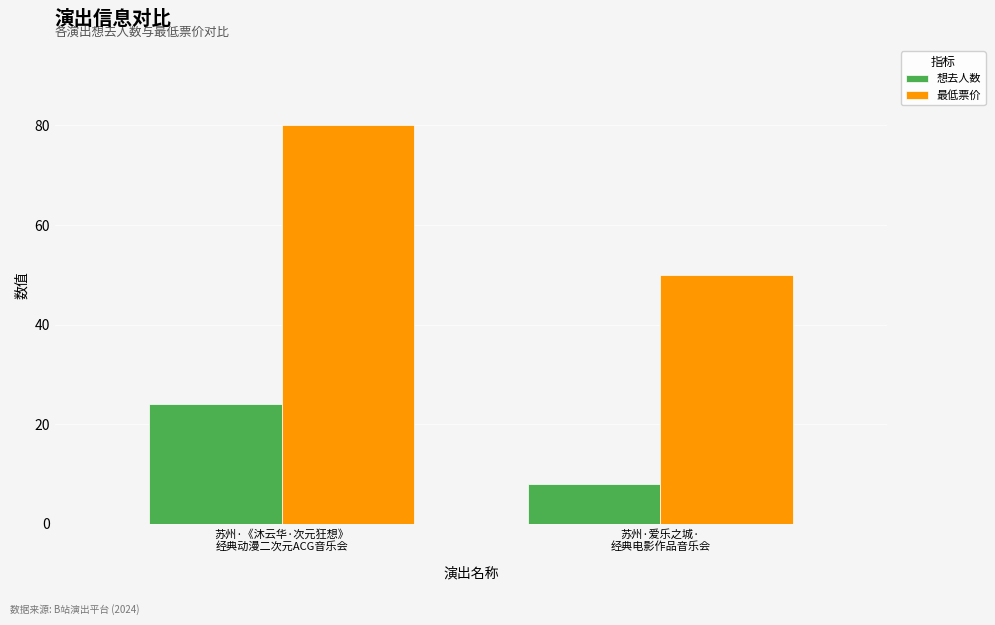

The 最低票价 series shows 80 at 苏州·《沐云华·次元狂想》
经典动漫二次元ACG音乐会. True or false?

True